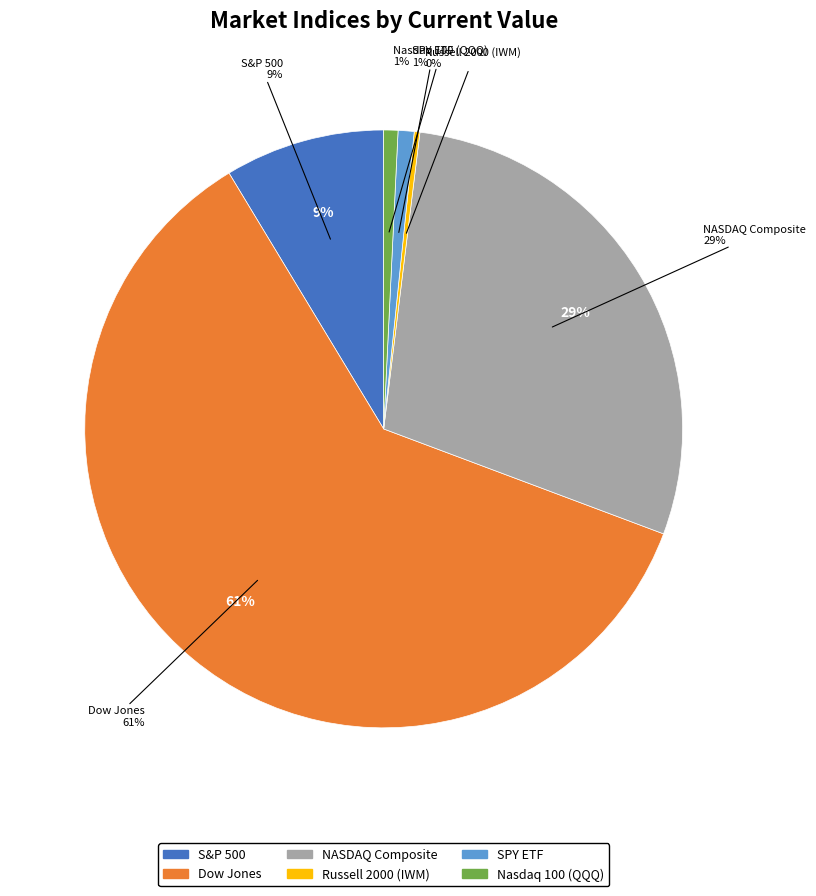

What is the smallest slice in the pie chart?

Russell 2000 (IWM)